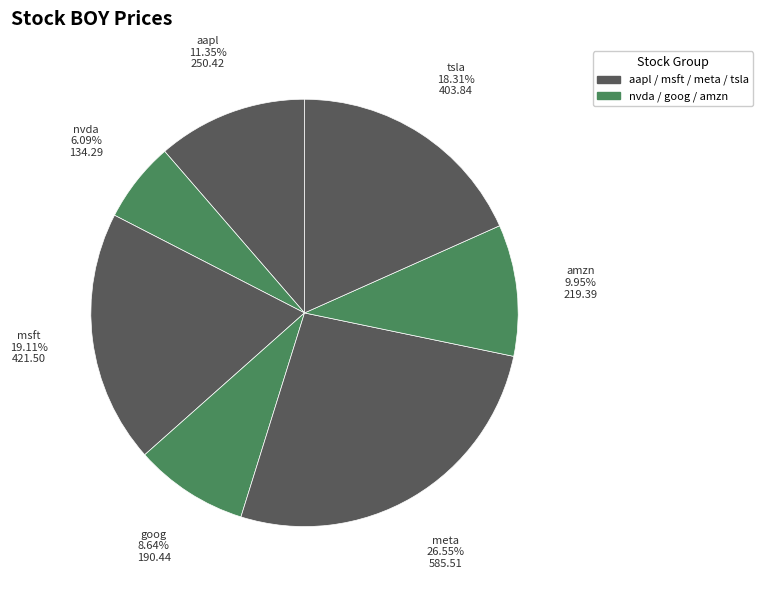

What percentage is NOT represented by meta?

73.5%